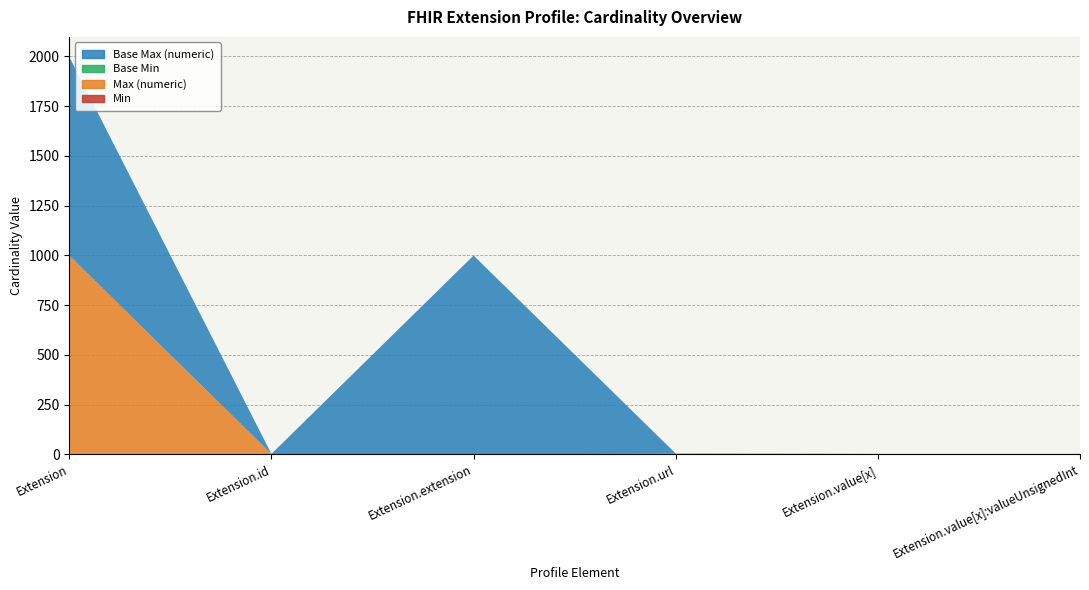

Reading left to right, extract all data points from this chart.

Min: 0	0	0	1	0	0
Max (numeric): 999	1	0	1	1	1
Base Min: 0	0	0	1	0	0
Base Max (numeric): 999	1	999	1	1	1